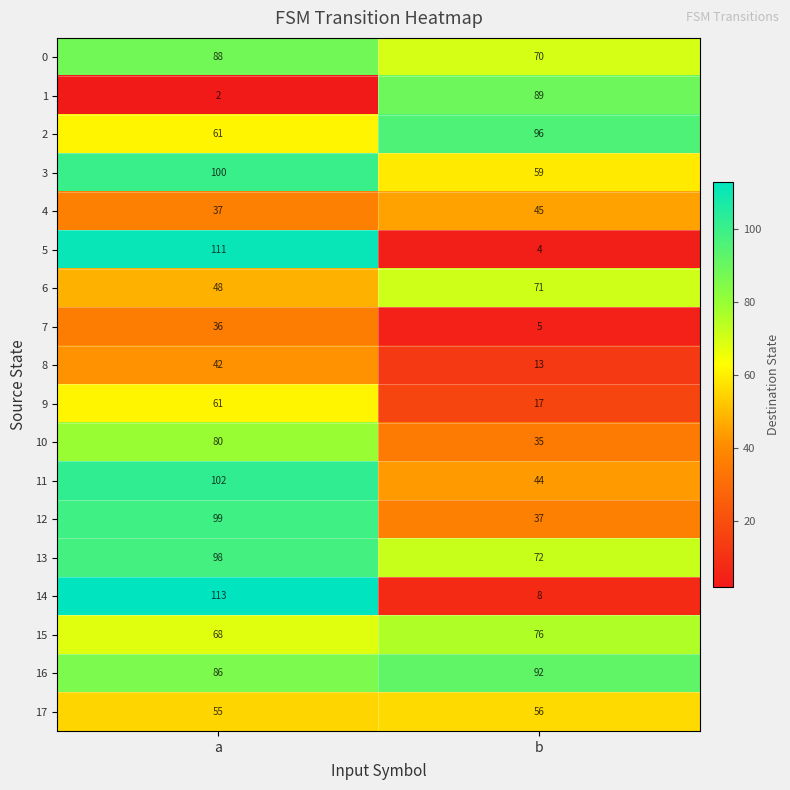

Which category has the lowest value in the 7 series?

b